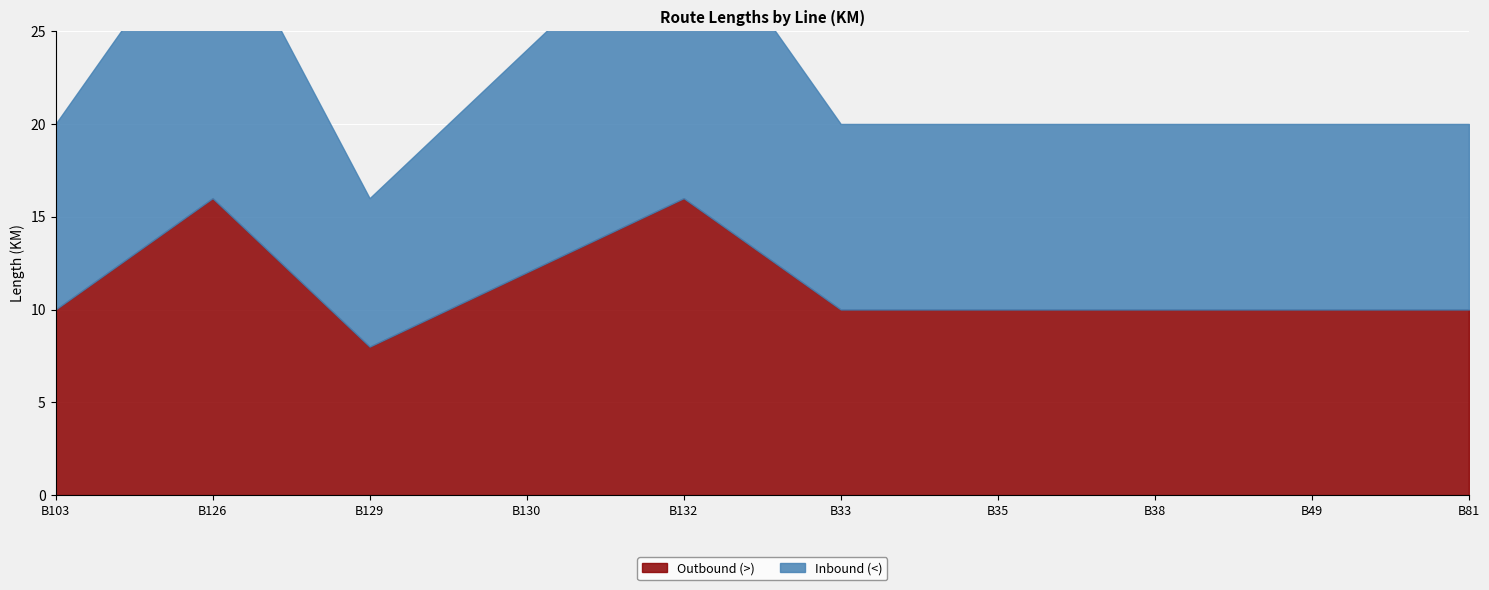

Reading left to right, what are all the values shown in this chart?

Outbound (>): B103=10	B126=16	B129=8	B130=12	B132=16	B33=10	B35=10	B38=10	B49=10	B81=10
Inbound (<): B103=10	B126=16	B129=8	B130=12	B132=16	B33=10	B35=10	B38=10	B49=10	B81=10